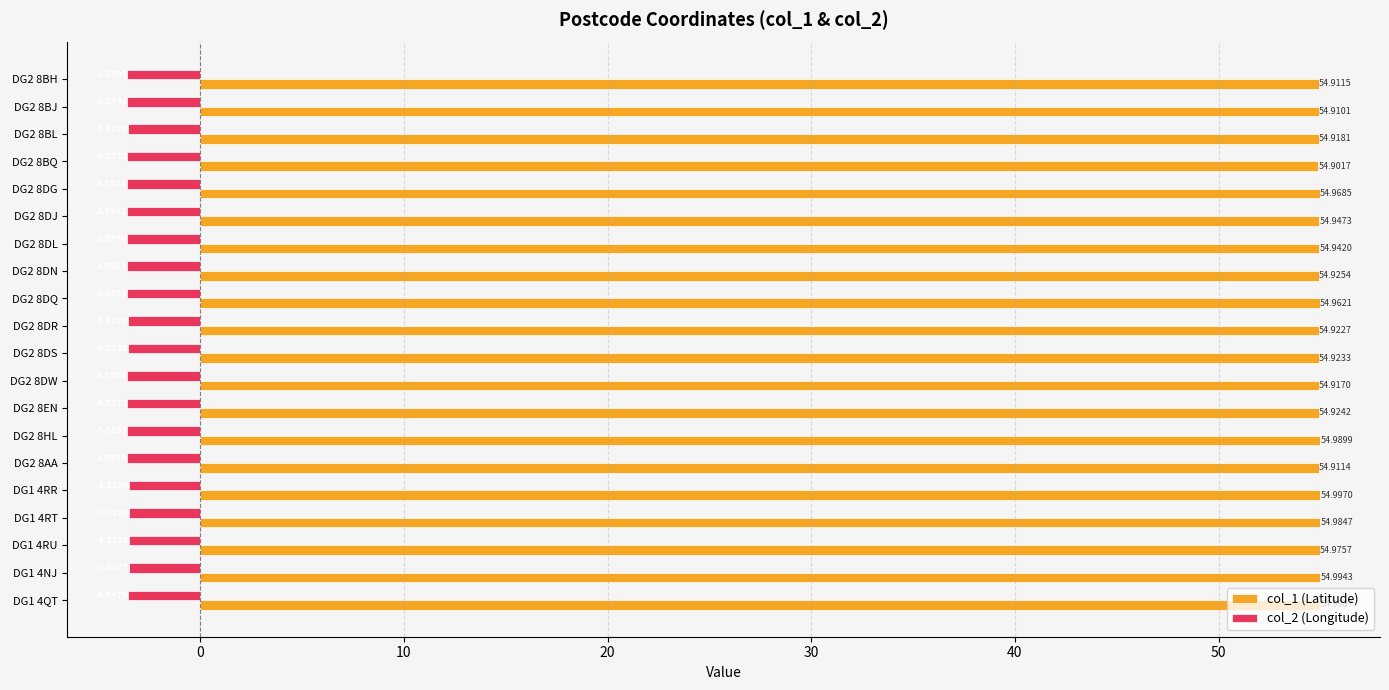

Rank the categories by col_1 (Latitude) value from lowest to highest.

DG2 8BQ, DG2 8BJ, DG2 8AA, DG2 8BH, DG2 8DW, DG2 8BL, DG2 8DR, DG2 8DS, DG2 8EN, DG2 8DN, DG2 8DL, DG2 8DJ, DG2 8DQ, DG2 8DG, DG1 4RU, DG1 4RT, DG2 8HL, DG1 4NJ, DG1 4RR, DG1 4QT